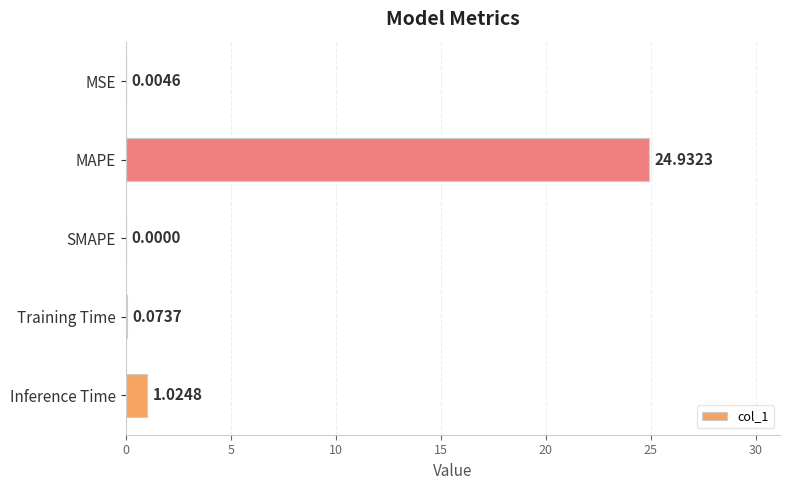

What is the sum of all values?

26.0